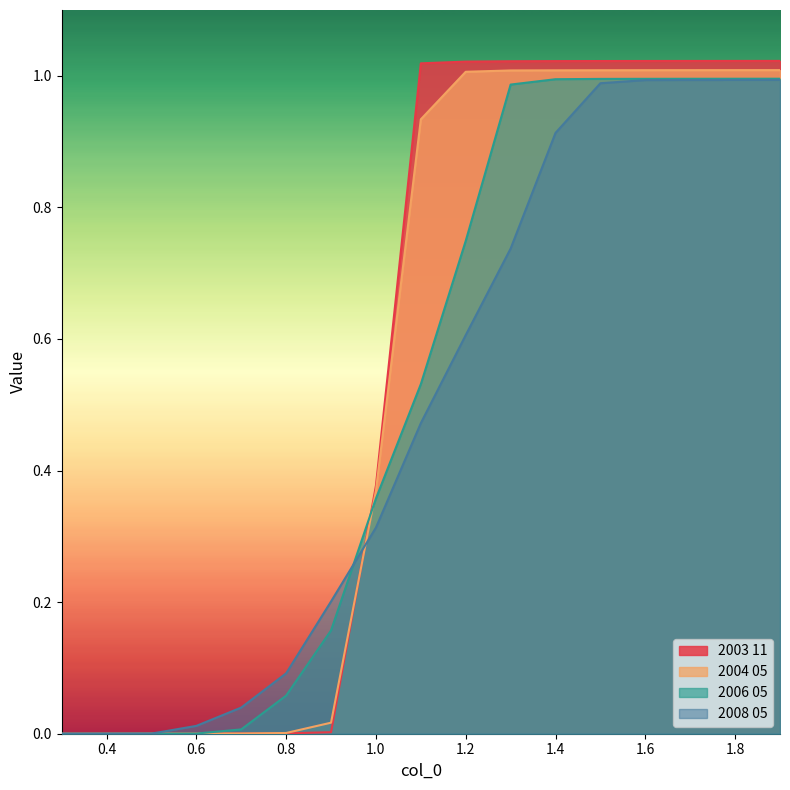

What are all the series names shown in the legend?

2003 11, 2004 05, 2006 05, 2008 05